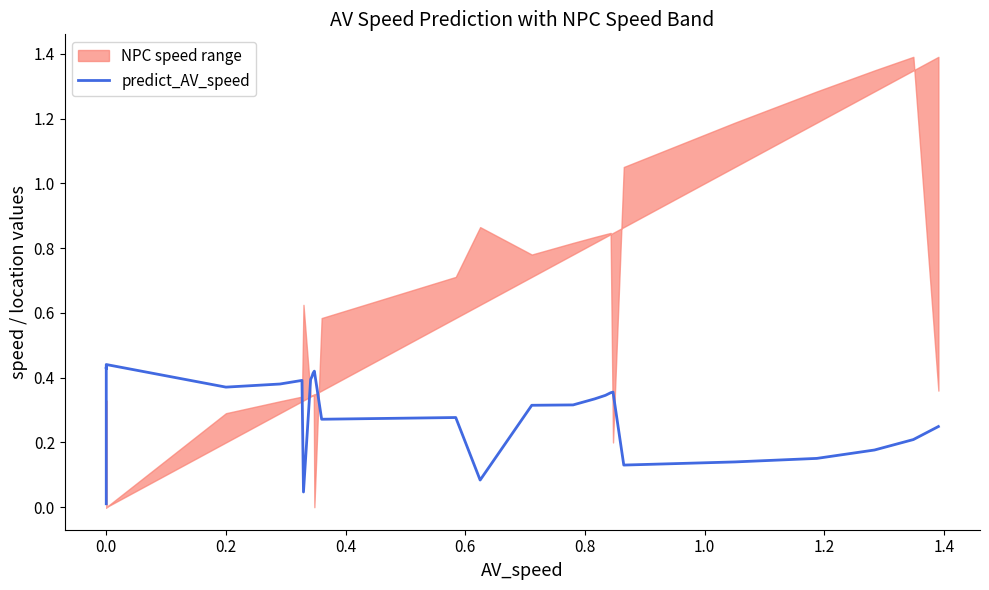

What is the value of the 31st point from the left?

0.2